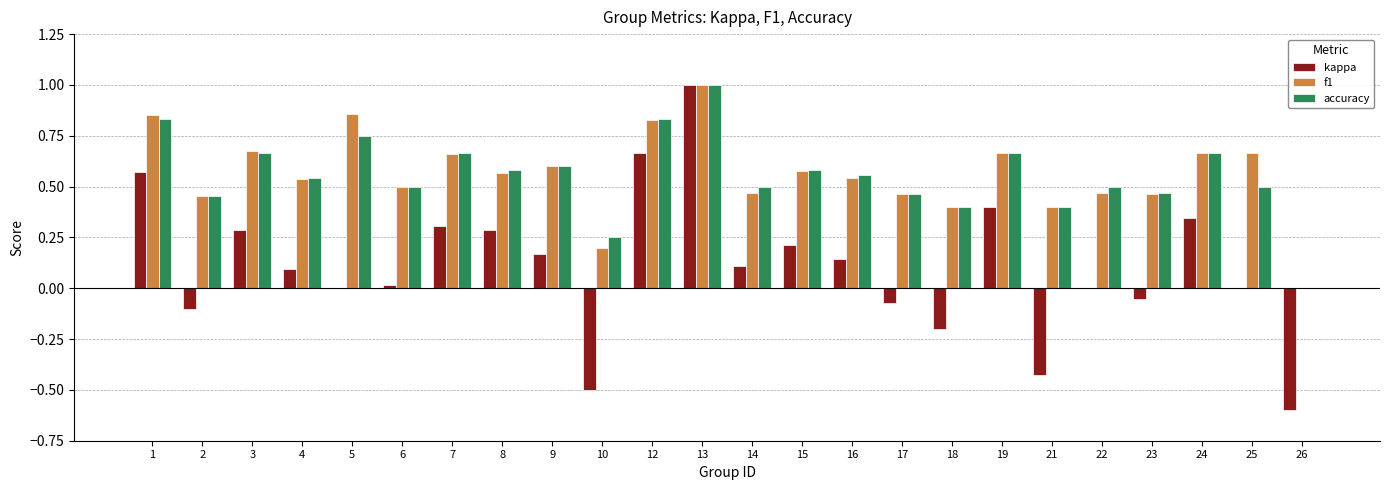

Which category has the highest value across all series?

13